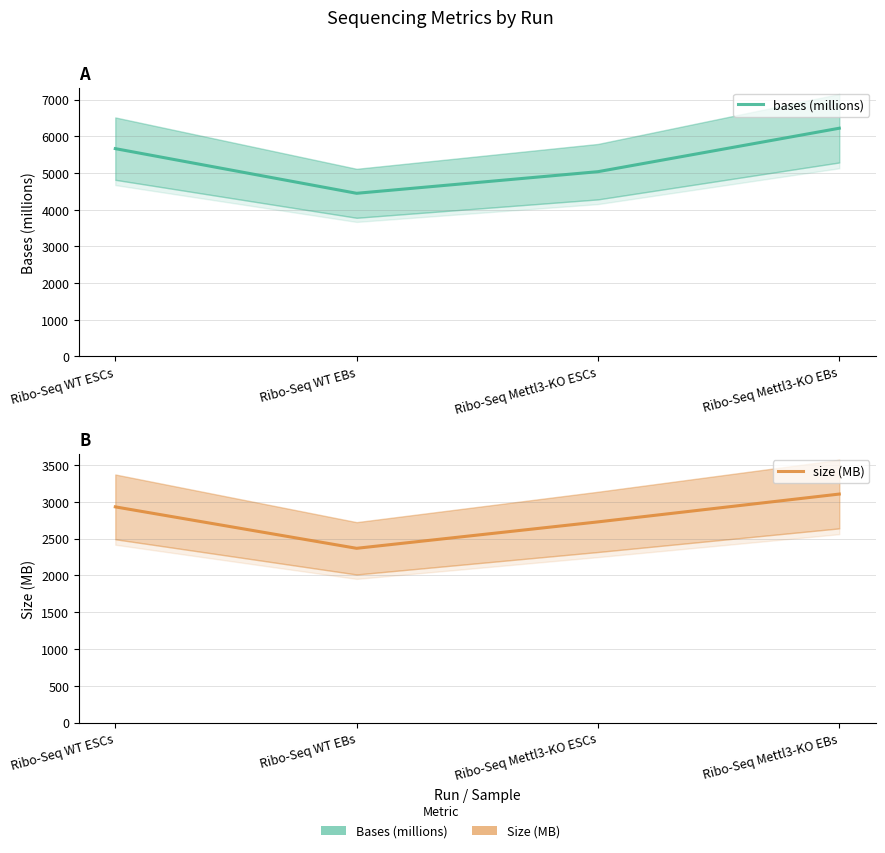

What is the label of the 2nd point from the left?

Ribo-Seq WT EBs